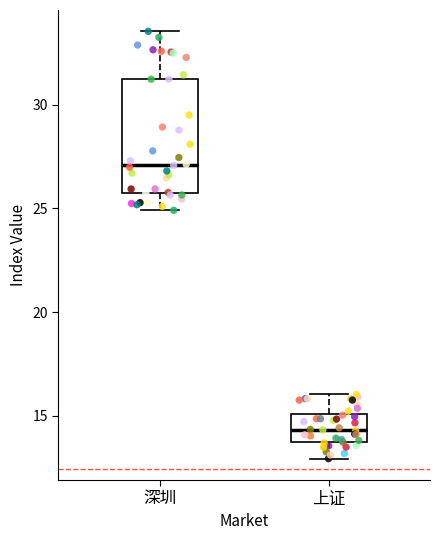

Reading left to right, transcribe this box plot: for each box, give where its median line is, the range the box spans, and where its two whiskers end, as read against the y-axis. The values are not printed on the chart, so give them approximately, as read against the axis.

深圳: median 27.0, box 26.0 to 31.0, whiskers 25.0 to 33.5
上证: median 14.5, box 13.5 to 15.0, whiskers 13.0 to 16.0